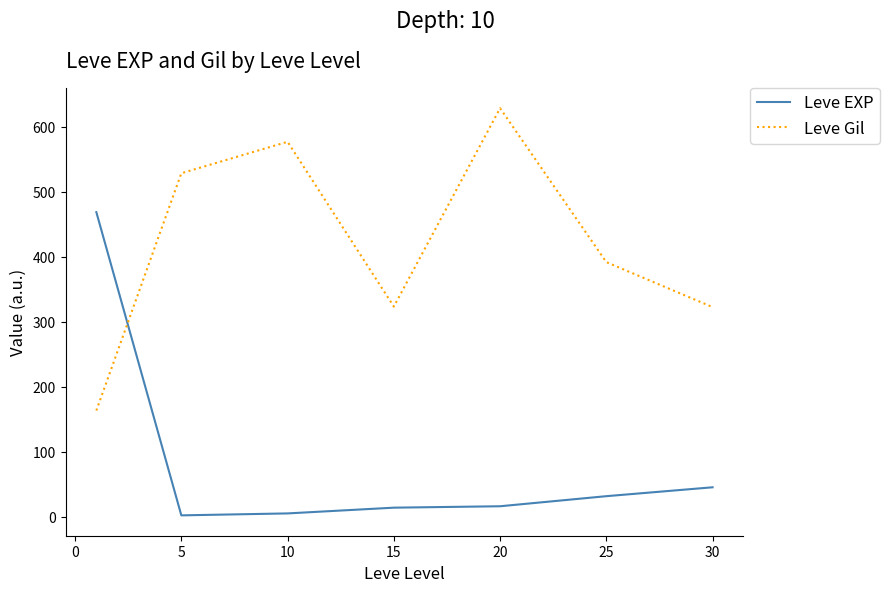

After their last crossing, which series has the higher values: Leve EXP or Leve Gil?

Leve Gil